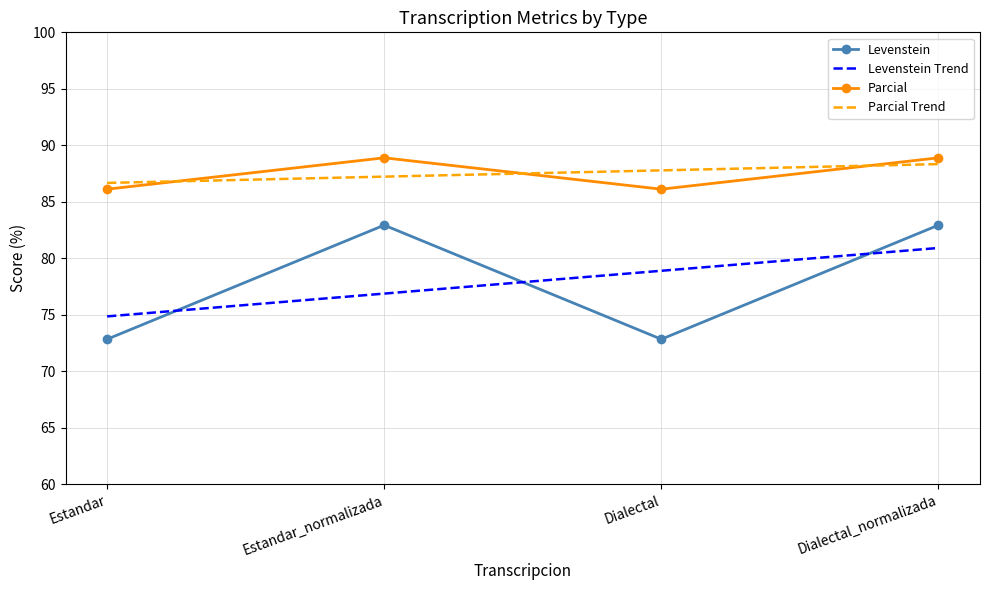

What is the minimum value shown in the chart?

72.8